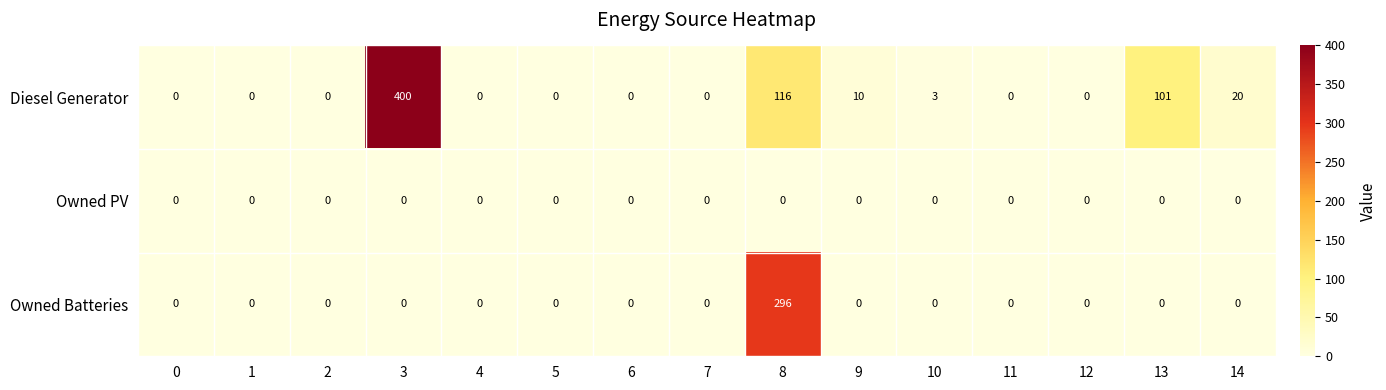

List the series in order of their peak value, lowest first.

Owned PV, Owned Batteries, Diesel Generator